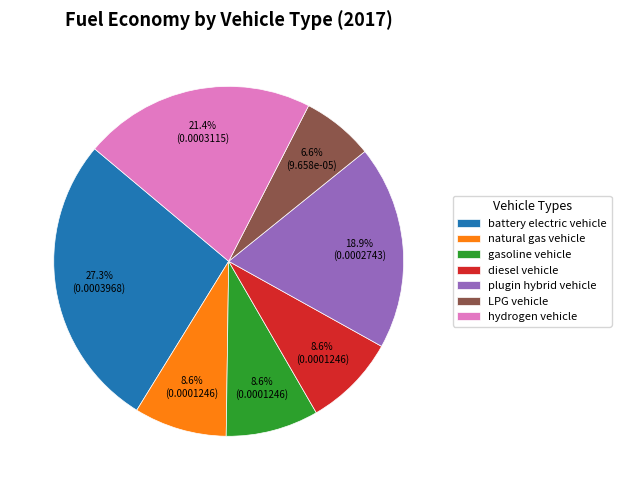

Count the number of slices in the pie.

7